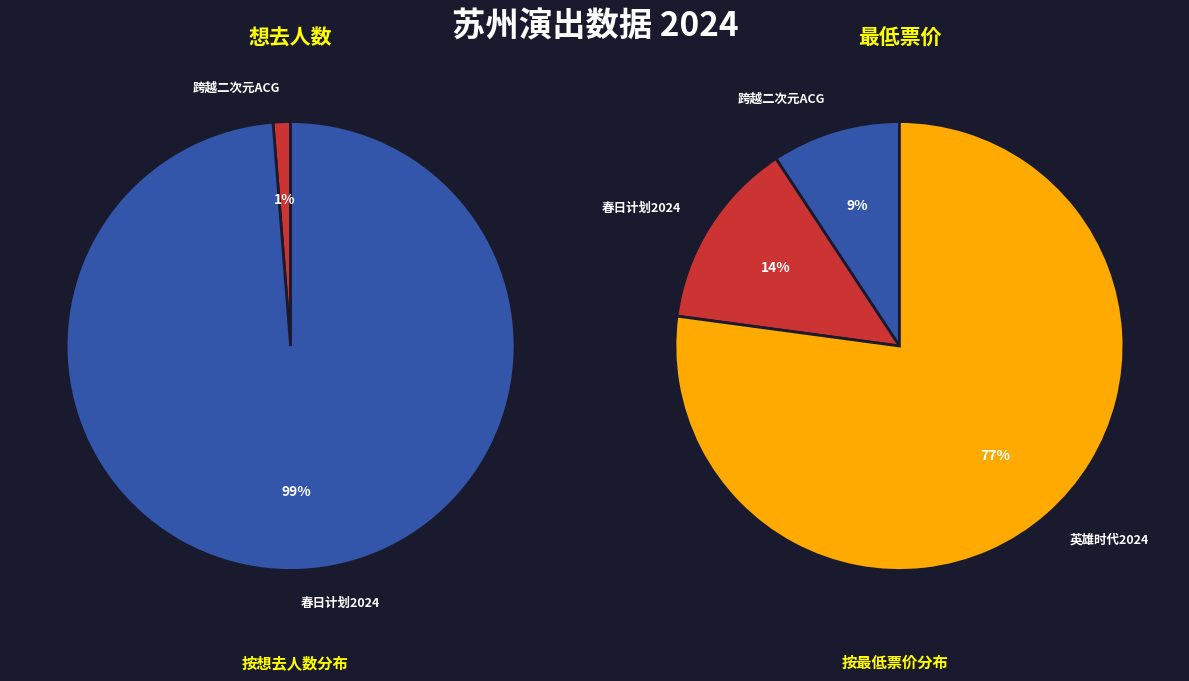

To the nearest percent, what percentage of the pie is 苏州·跨越二次元ACG神级动漫世界巡回演唱会?

9%